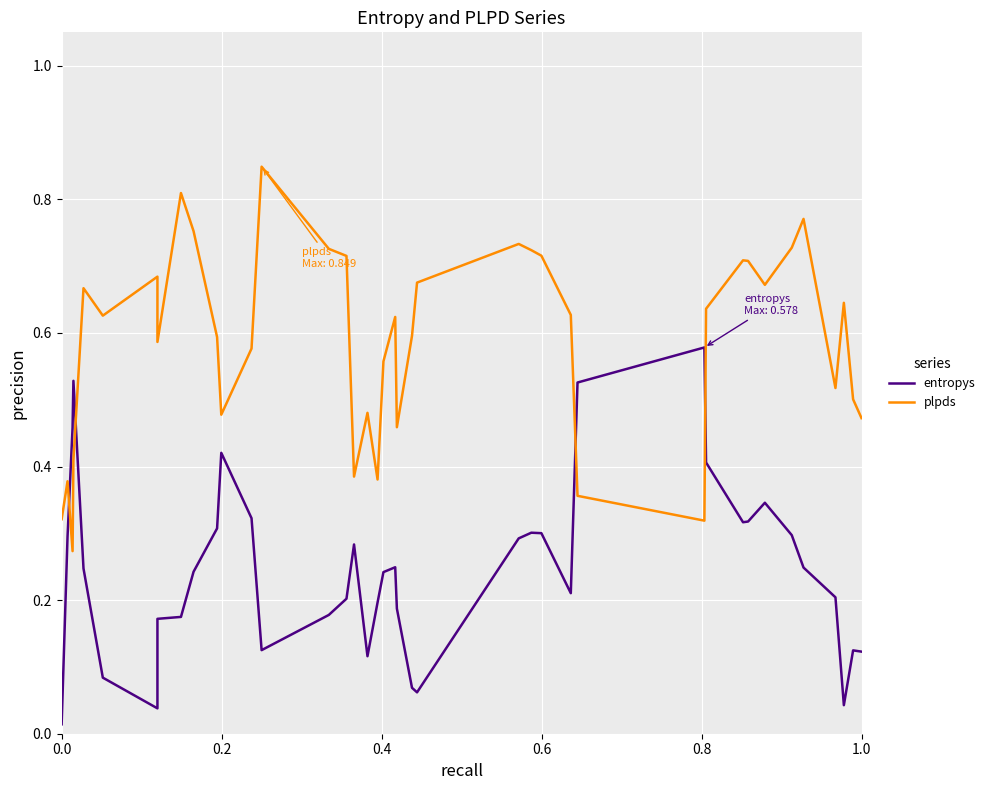

What is the value of the plpds point at the 15th from the left?

0.7